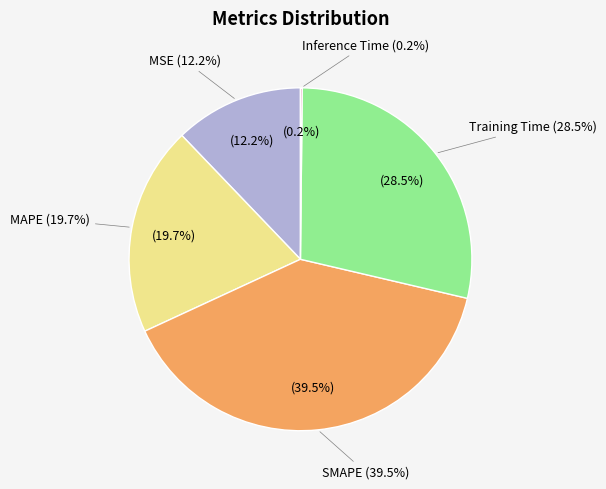

What percentage is the Training Time slice, to the nearest percent?

28%